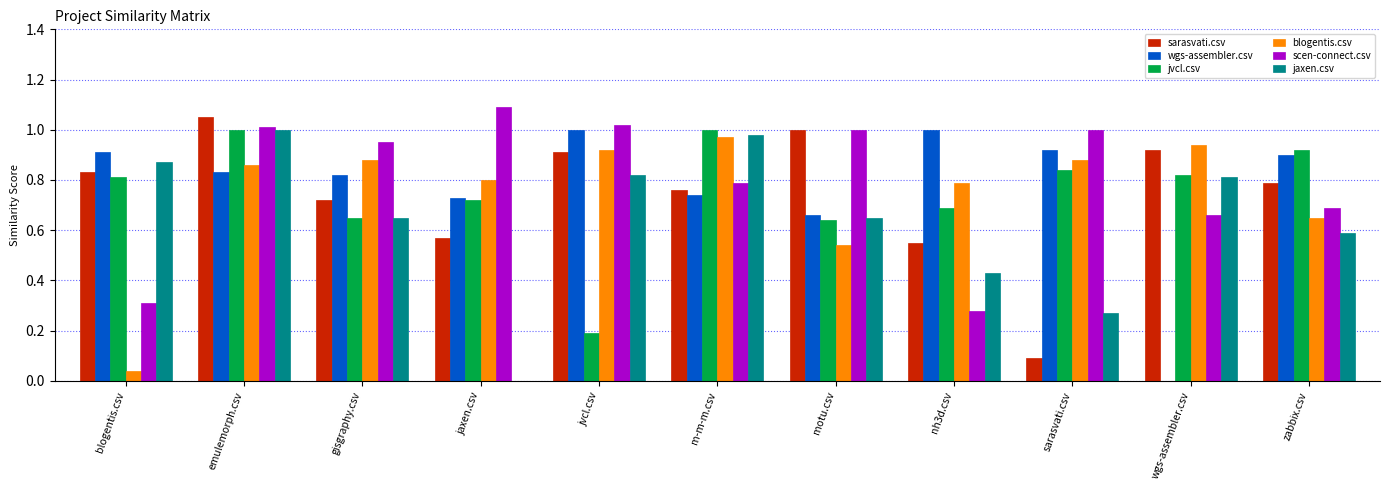

Is the value of jaxen.csv at wgs-assembler.csv greater than the value of blogentis.csv at jvcl.csv?

No